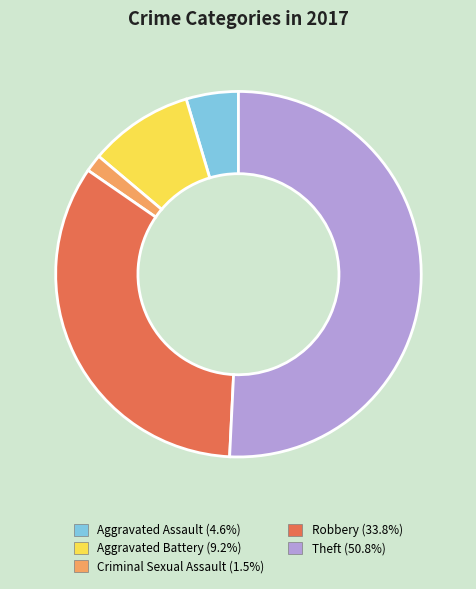

Which has a higher value, Criminal Sexual Assault or Theft?

Theft